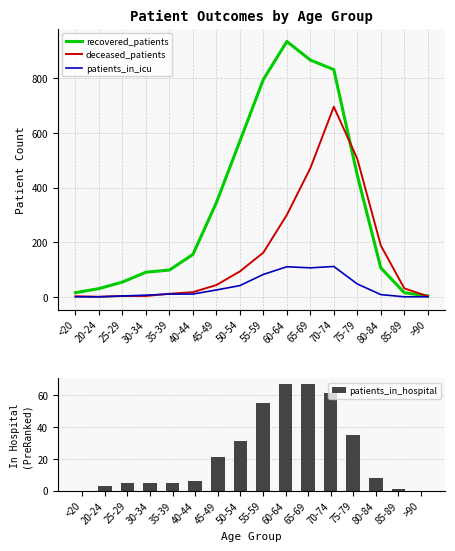

At how many categories does at least one series exceed 402?

6